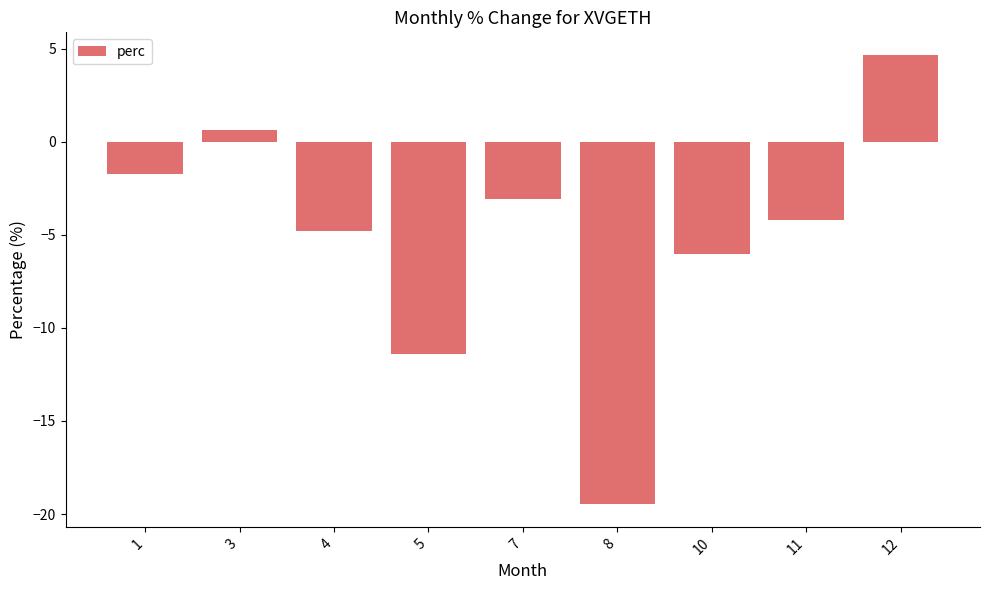

How many values are above zero?

2